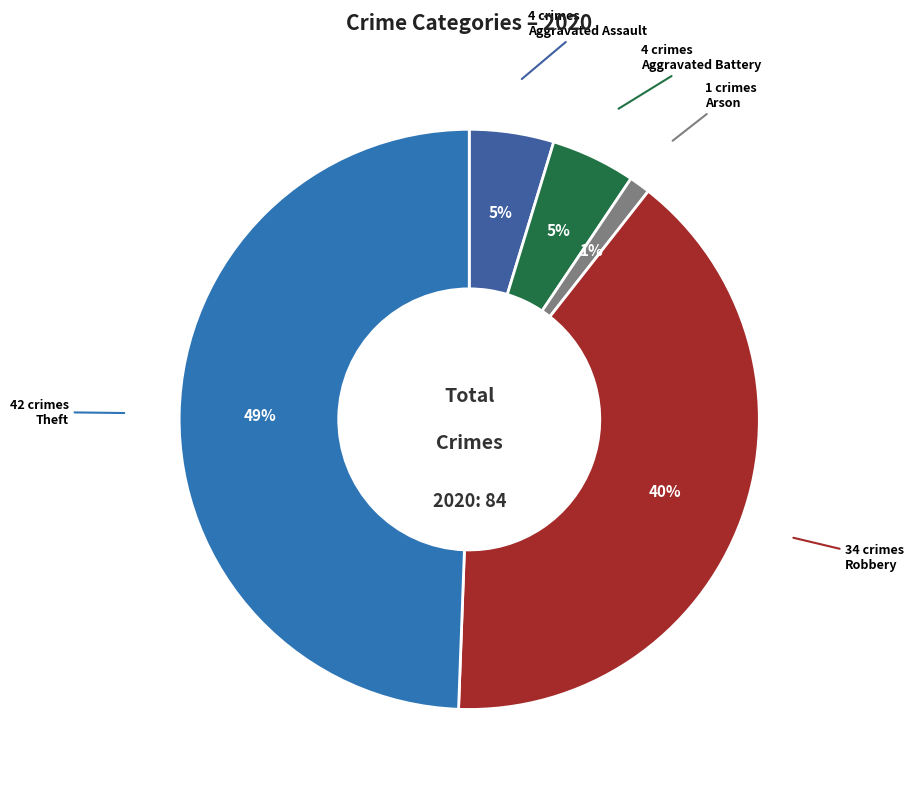

How many segments does this pie chart have?

5